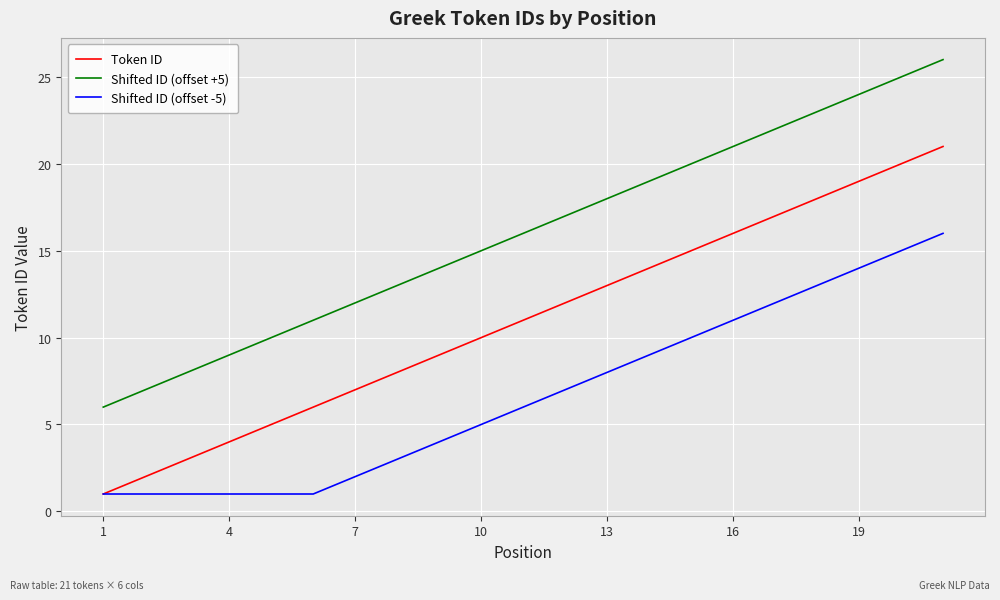

Reading right to left, list all the values displayed in this chart.

Token ID: 21	20	19	18	17	16	15	14	13	12	11	10	9	8	7	6	5	4	3	2	1
Shifted ID (offset +5): 26	25	24	23	22	21	20	19	18	17	16	15	14	13	12	11	10	9	8	7	6
Shifted ID (offset -5): 16	15	14	13	12	11	10	9	8	7	6	5	4	3	2	1	1	1	1	1	1